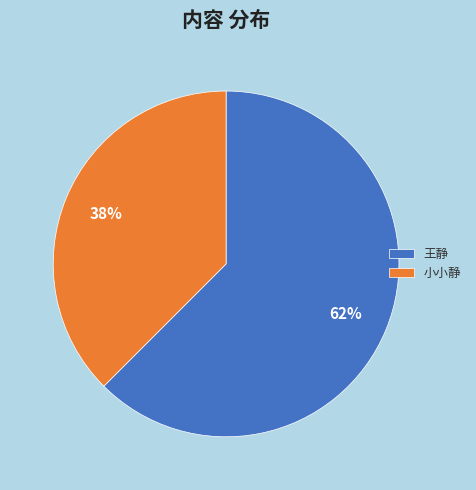

Rank the categories by value from highest to lowest.

王静, 小小静